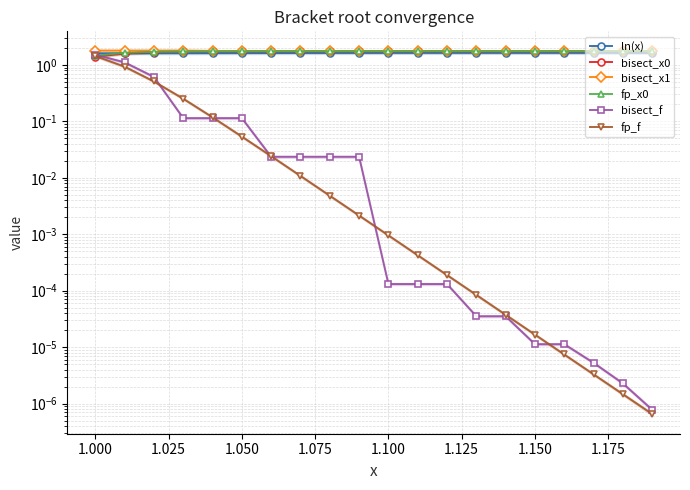

What position from the left is 1.100?

11